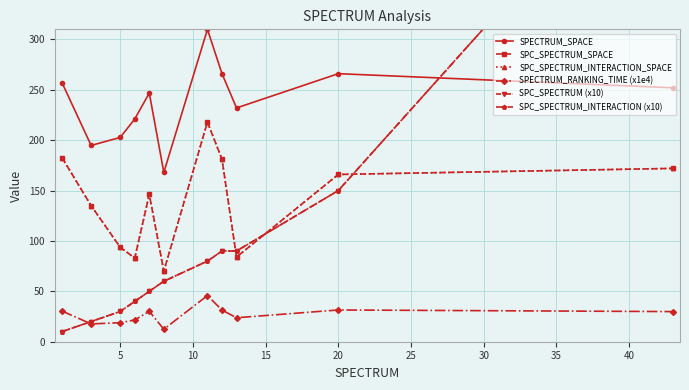

Is this an area chart (filled region under the line)?

No